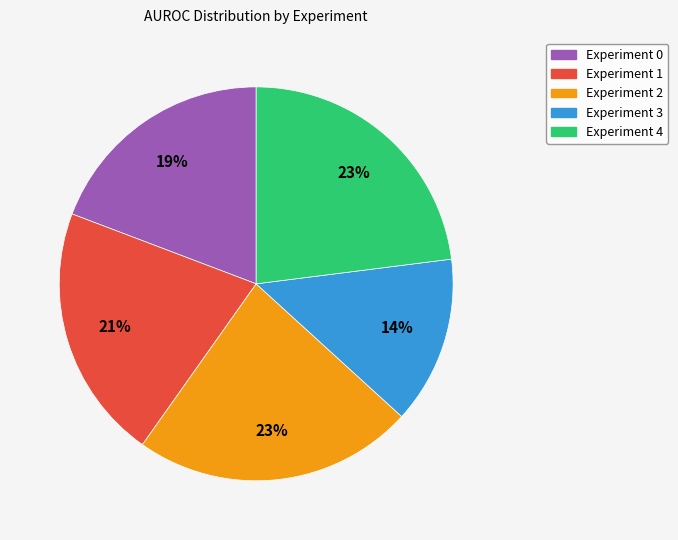

How many slices are in this pie chart?

5